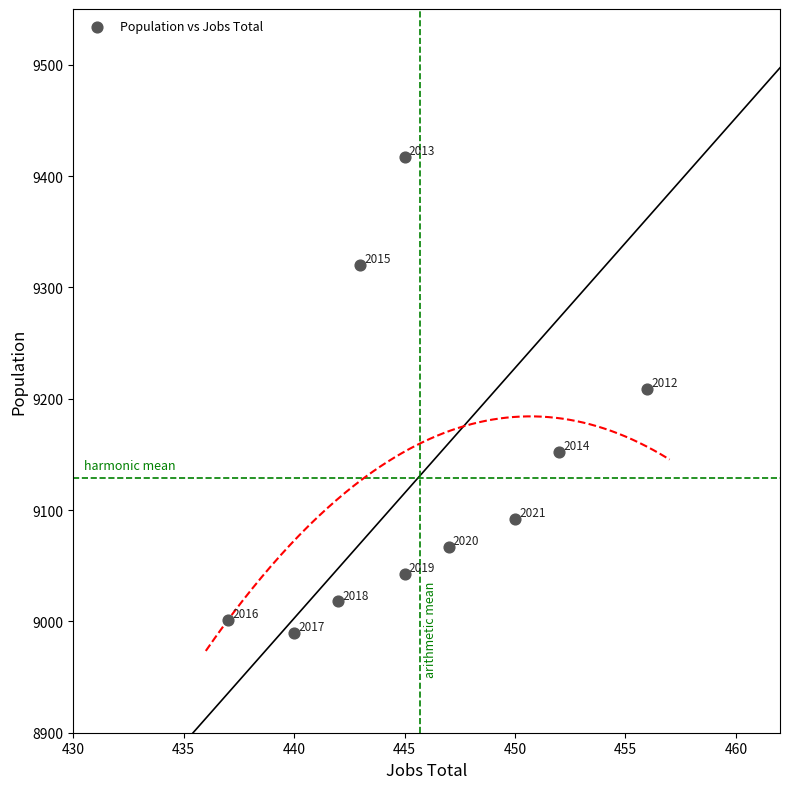

What Y value in the scatter plot is closest to 9203?

9209